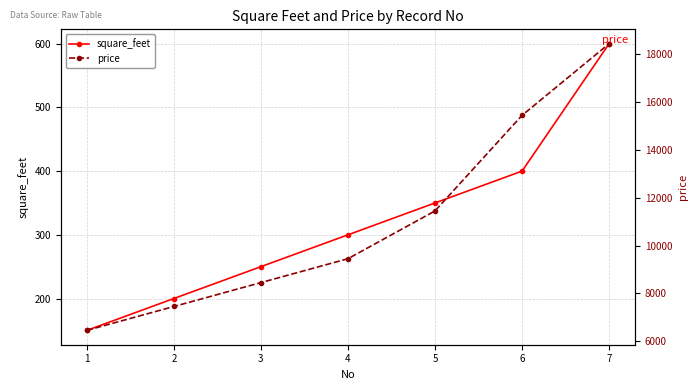

True or false: price and square_feet intersect in this chart.

False